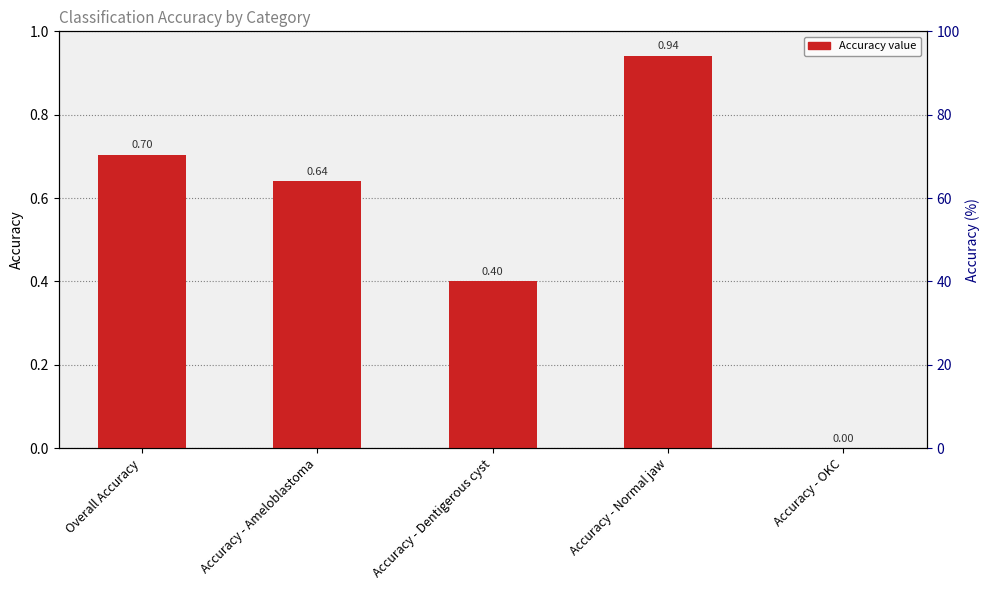

Which has a higher value, Accuracy - Normal jaw or Accuracy - OKC?

Accuracy - Normal jaw